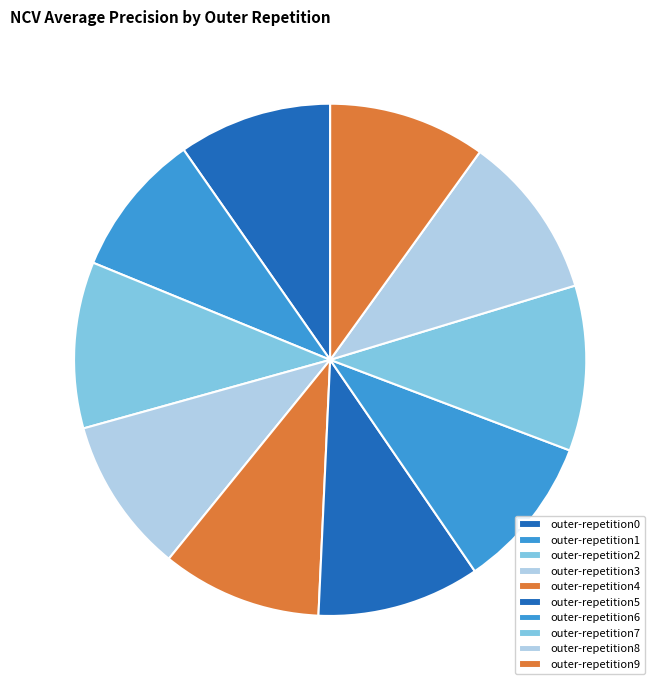

True or false: outer-repetition2 accounts for 3% of the total.

False